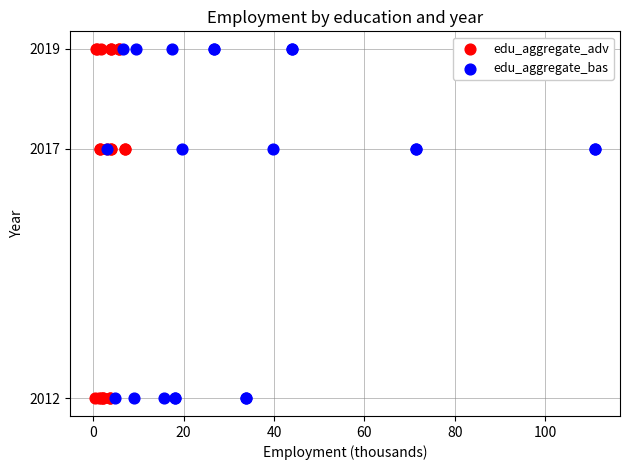

What are all the series names shown in the legend?

edu_aggregate_adv, edu_aggregate_bas